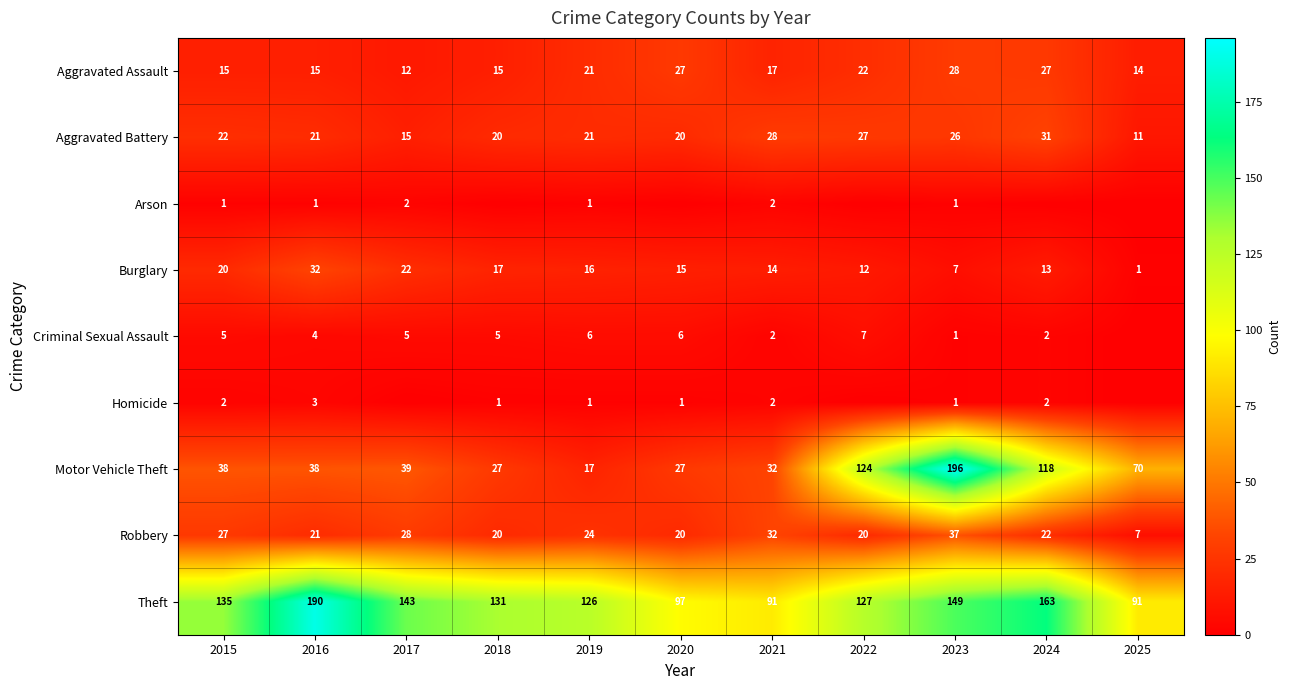

What is the difference between the highest and lowest values at 2021?

89